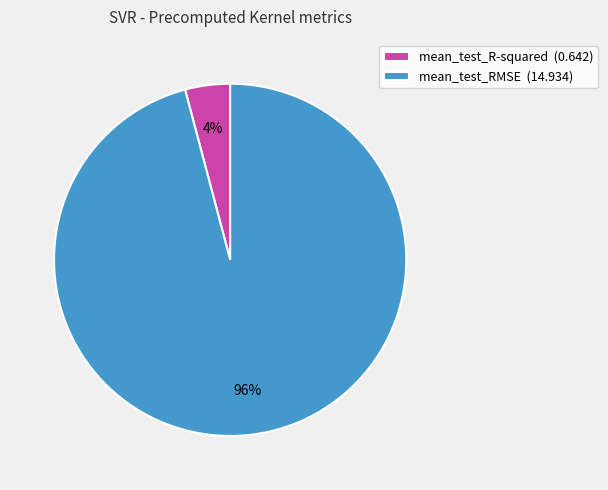

The mean_test_RMSE slice represents 96% of the pie. True or false?

True